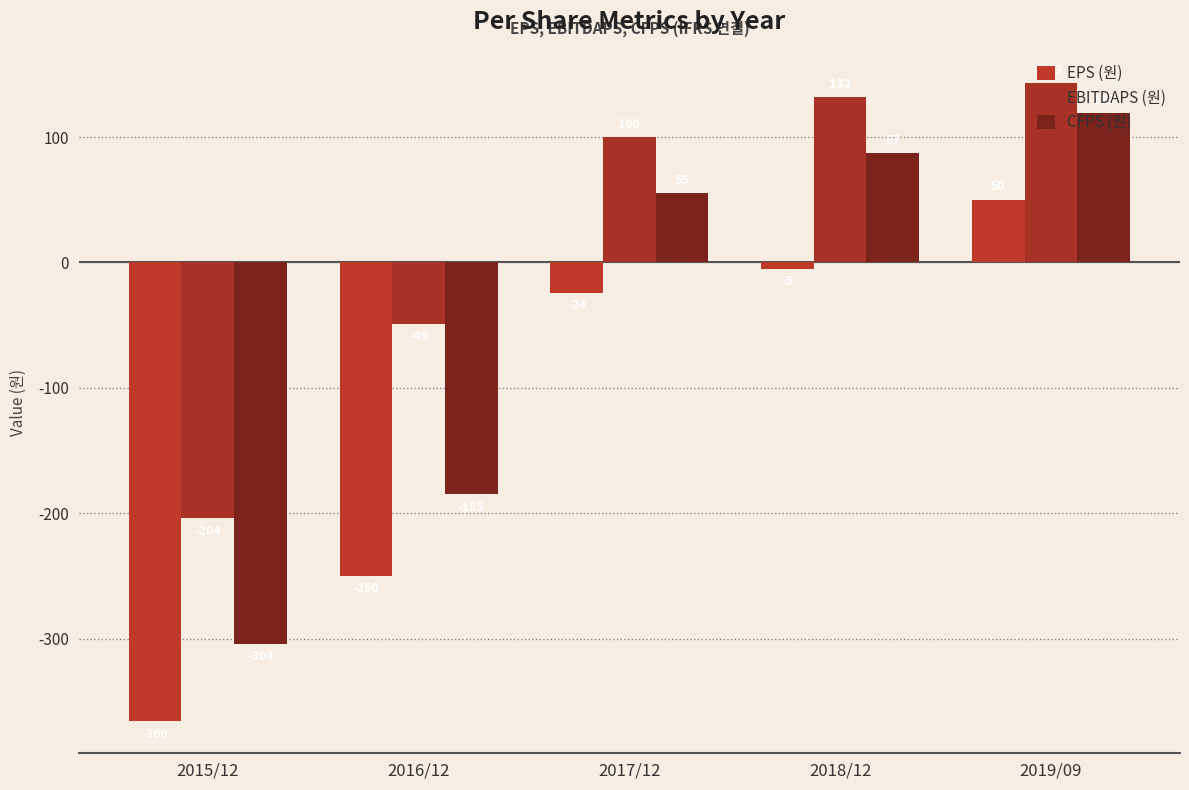

What is the label of the 4th bar from the left?

2018/12